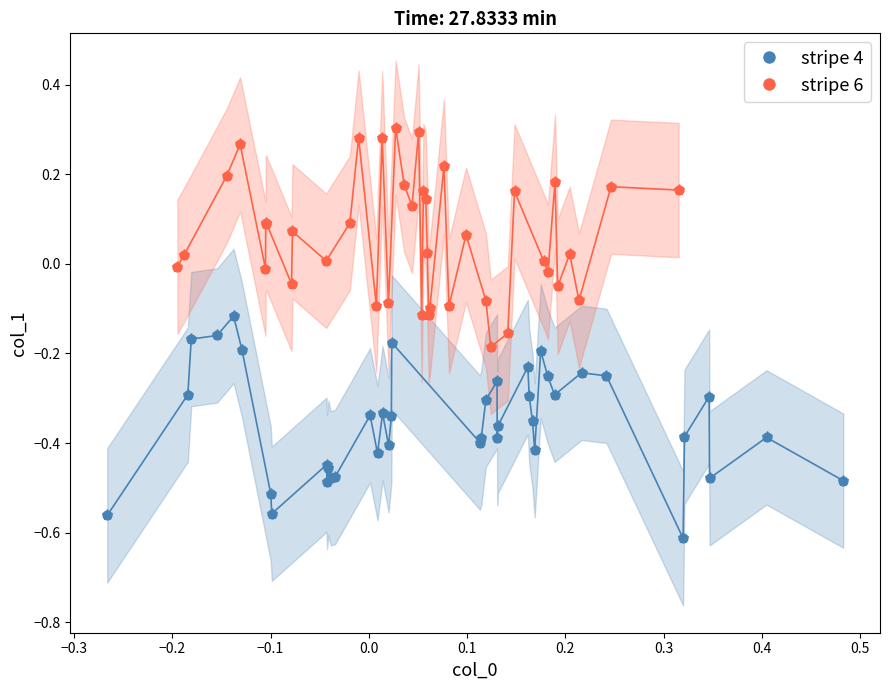

Which series reaches the maximum Y coordinate?

stripe 6